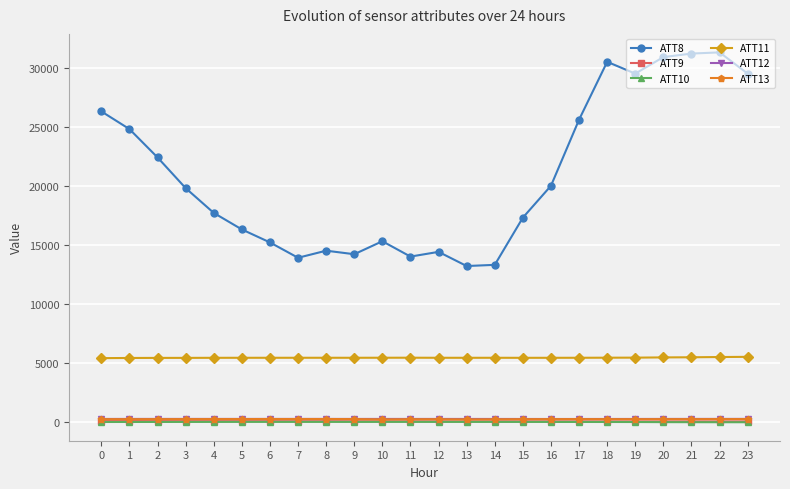

Which series has the largest total across all categories?

ATT8